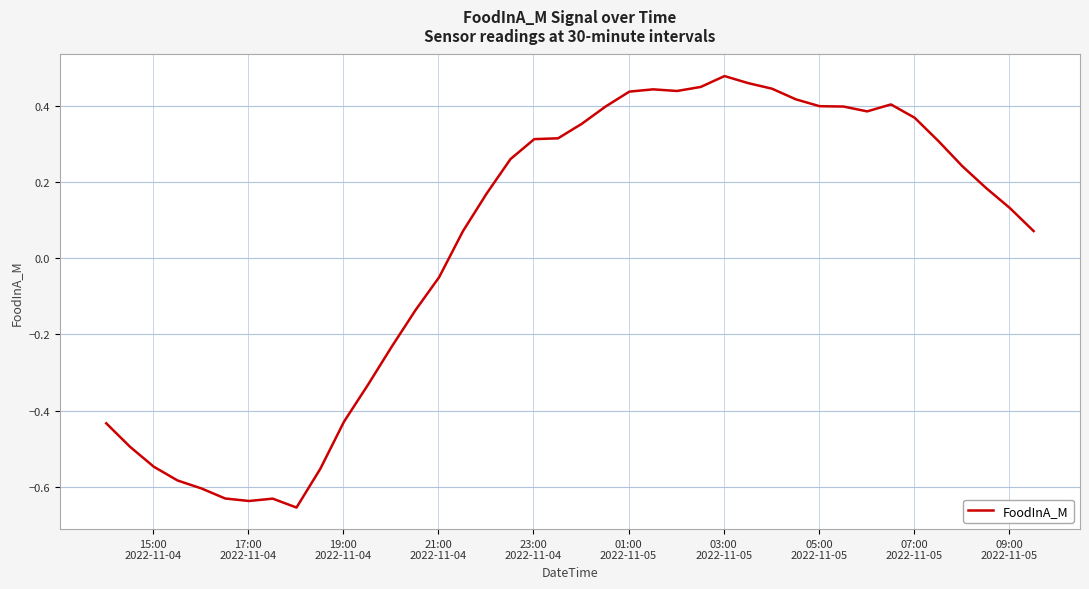

What is the difference between the maximum and minimum values?

1.1